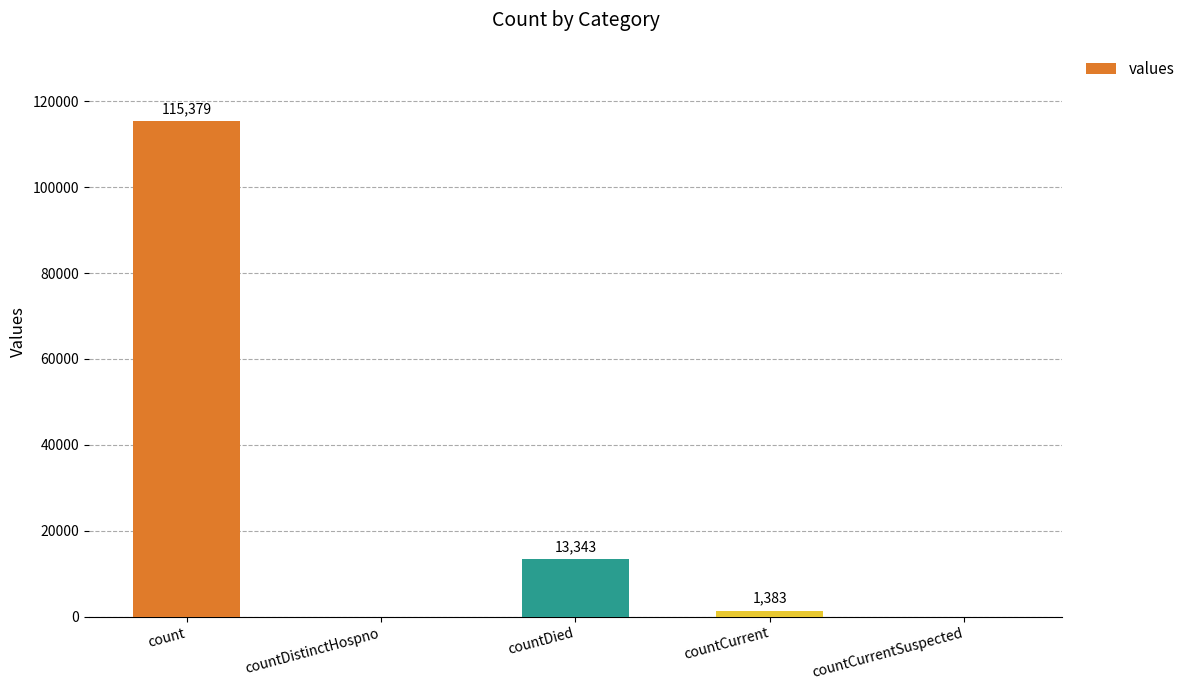

At which label does the data first exceed 1383?

count